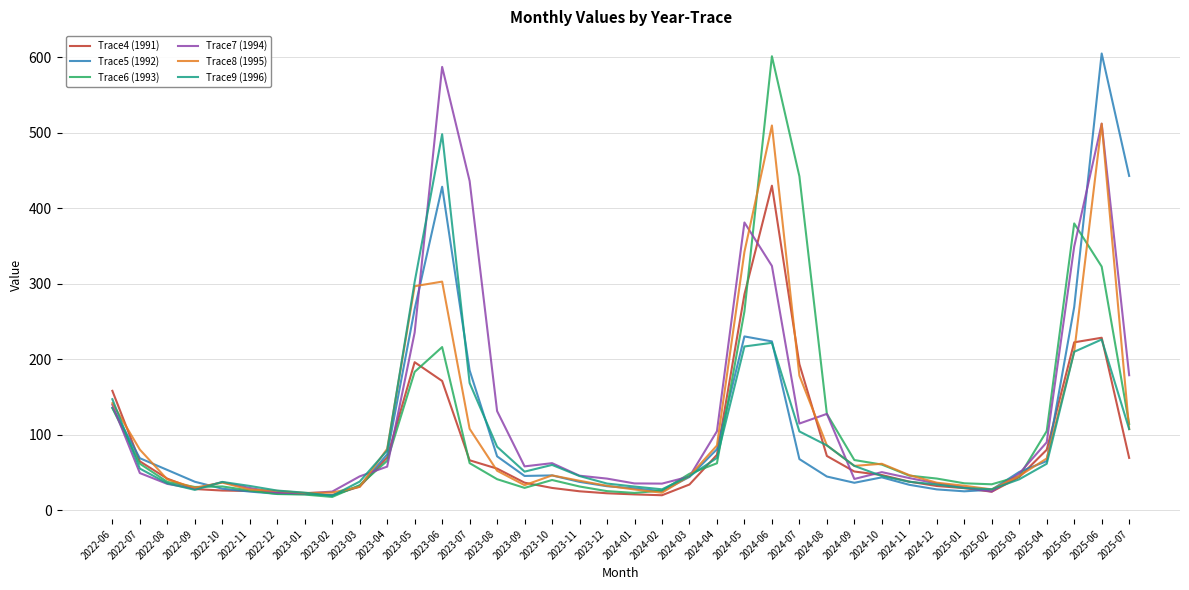

Is this an area chart (filled region under the line)?

No